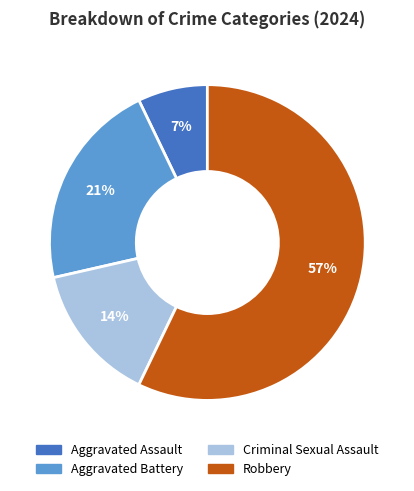

Combined, do Aggravated Battery and Criminal Sexual Assault account for over 50%?

No